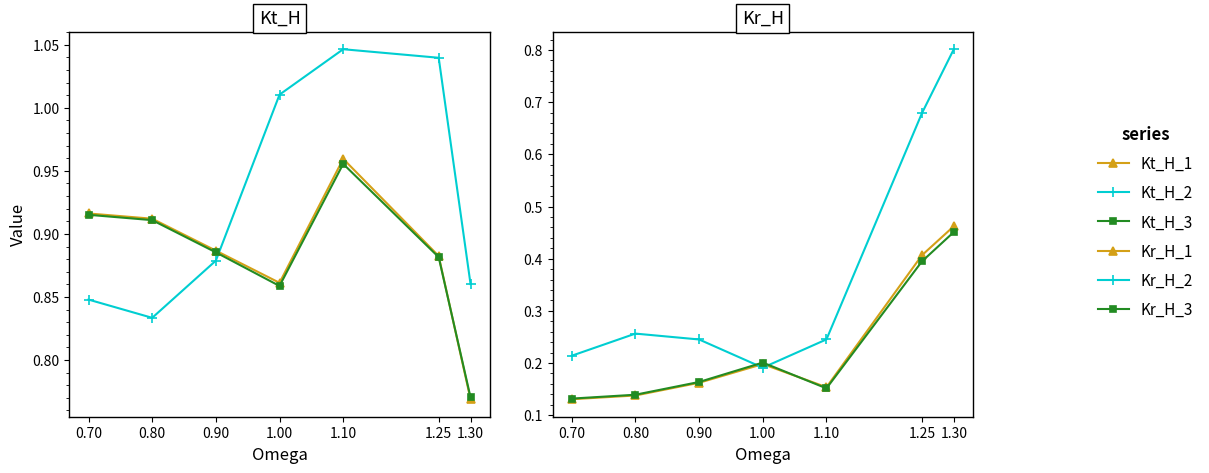

Count the number of categories in the chart.

7